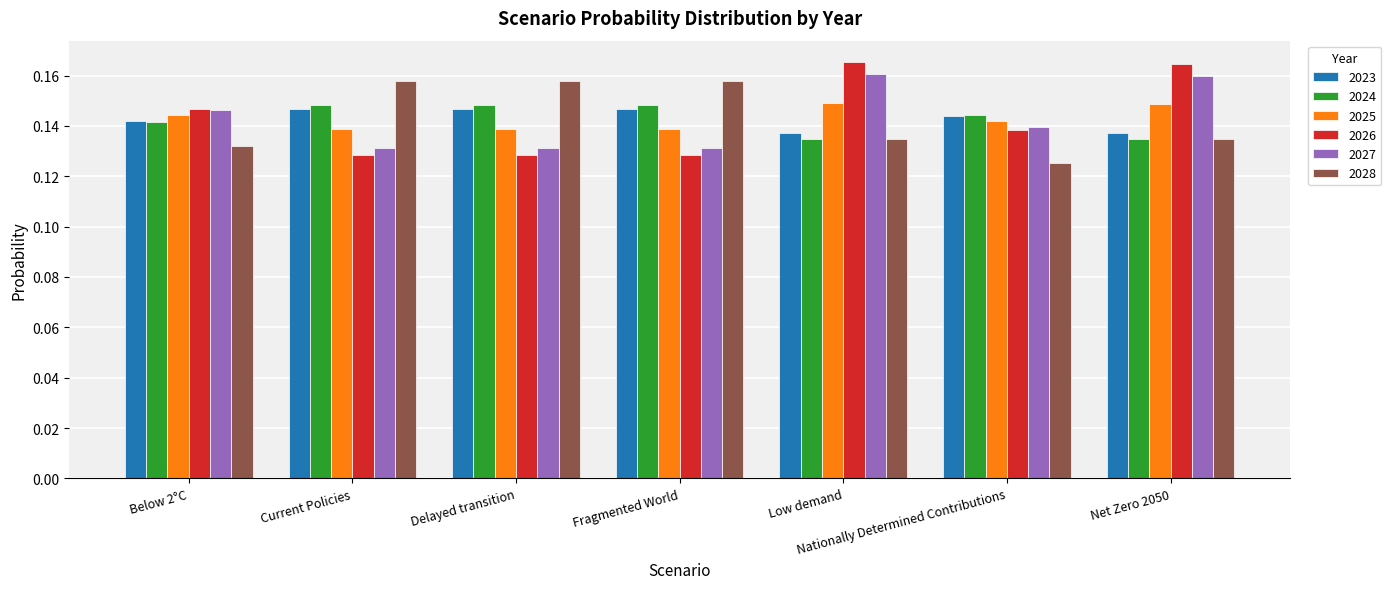

How many bars are there in total?

42